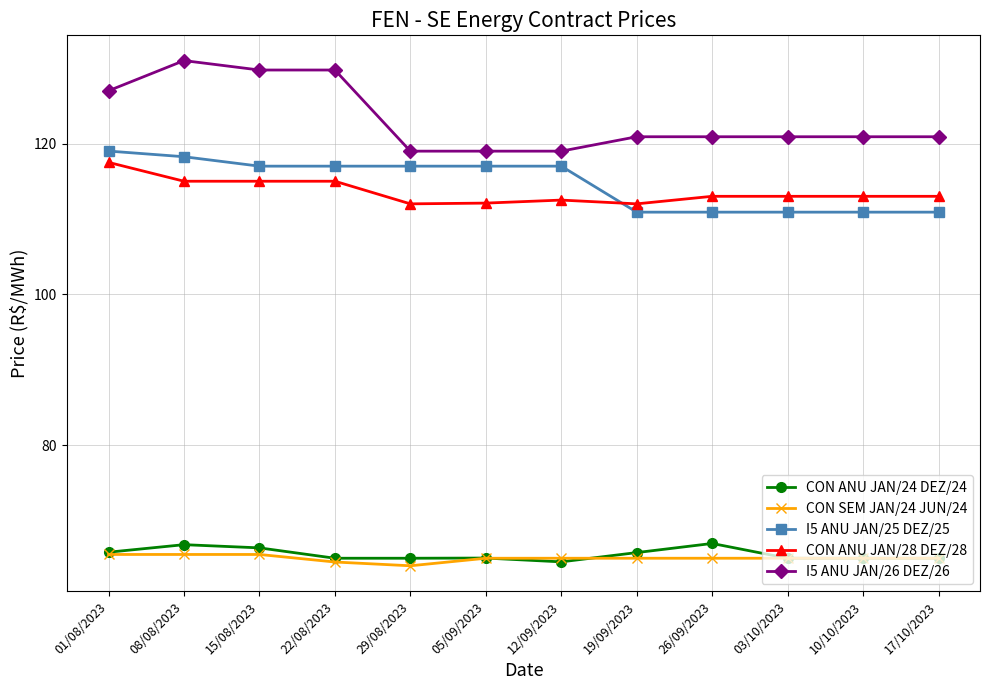

At which label does I5 ANU JAN/26 DEZ/26 first exceed 120?

01/08/2023